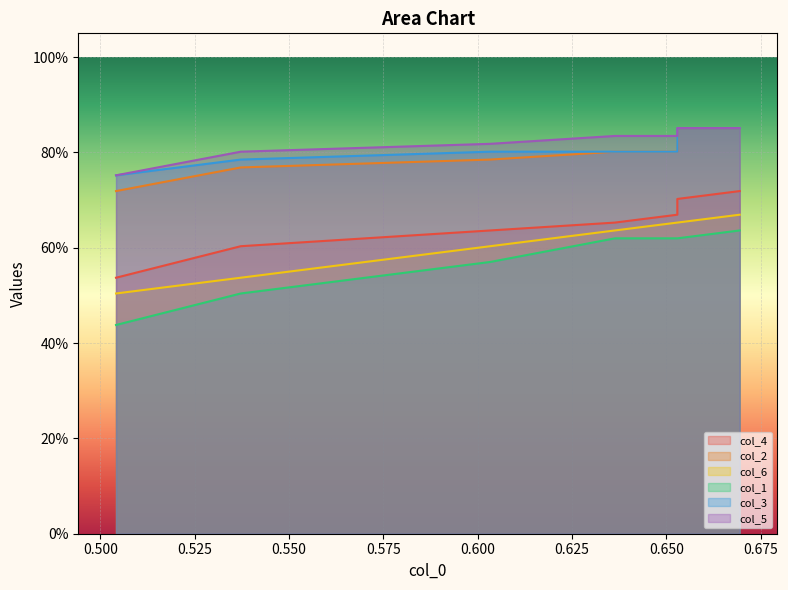

What is the greatest value displayed?

0.9